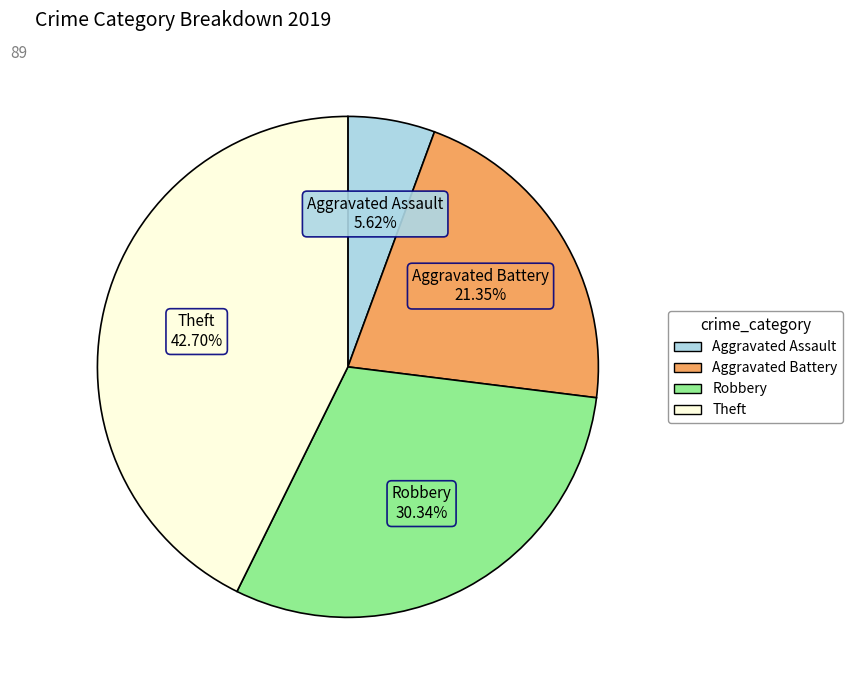

What is the ratio of the value at Theft to the value at Aggravated Battery?

2.0